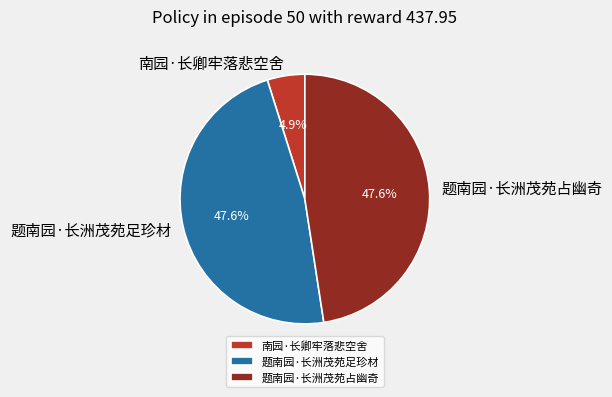

Is 南园·长卿牢落悲空舍 the majority of the pie?

No